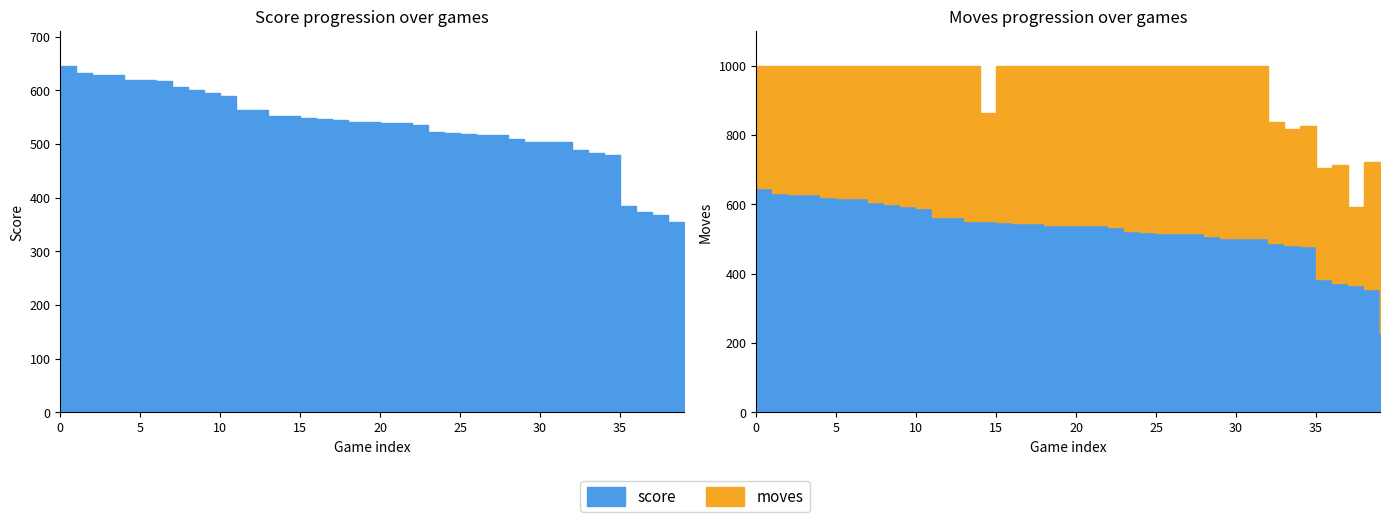

True or false: moves and score intersect in this chart.

False